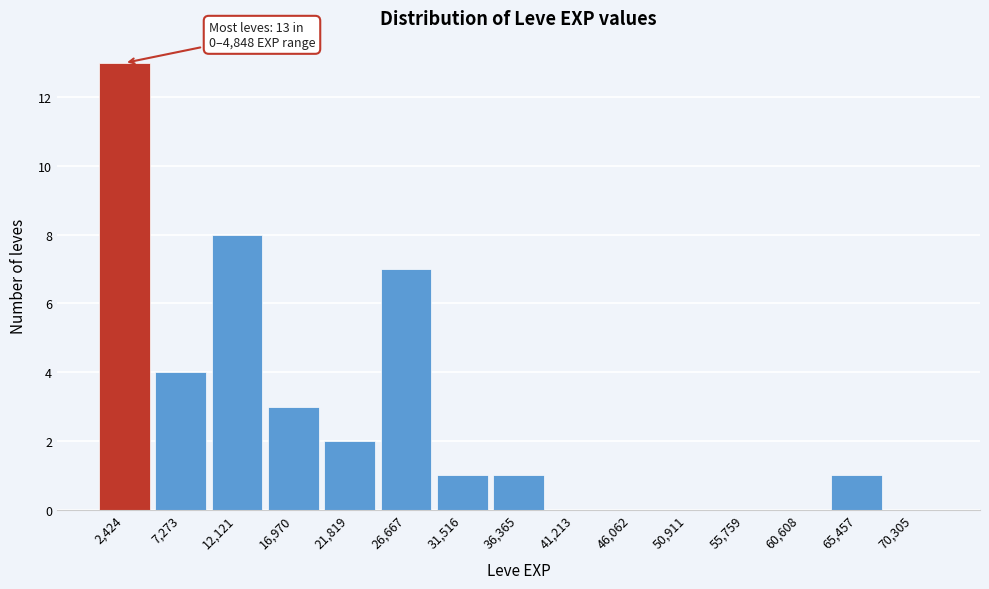

Over which range of the x-axis is the bar tallest?

0 to 5000